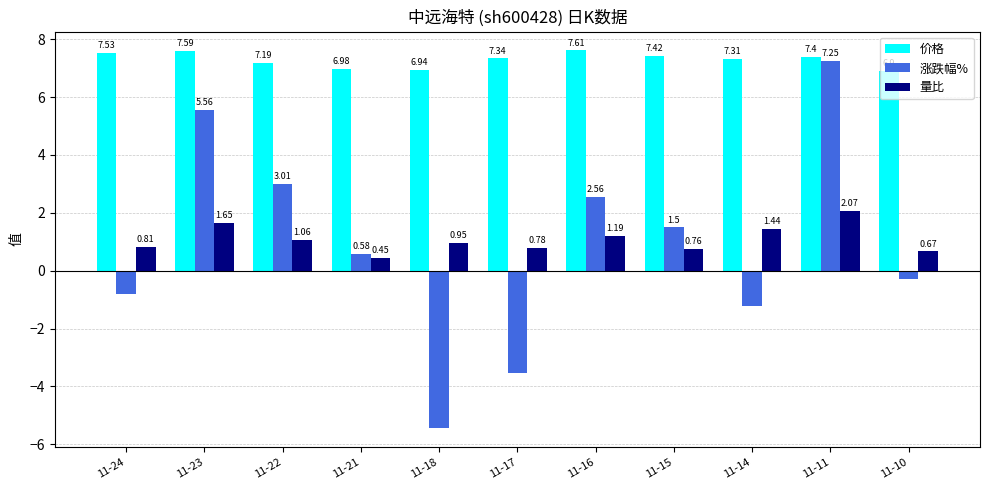

What is the sum of the 价格 values at 11-22 and 11-10?

14.1